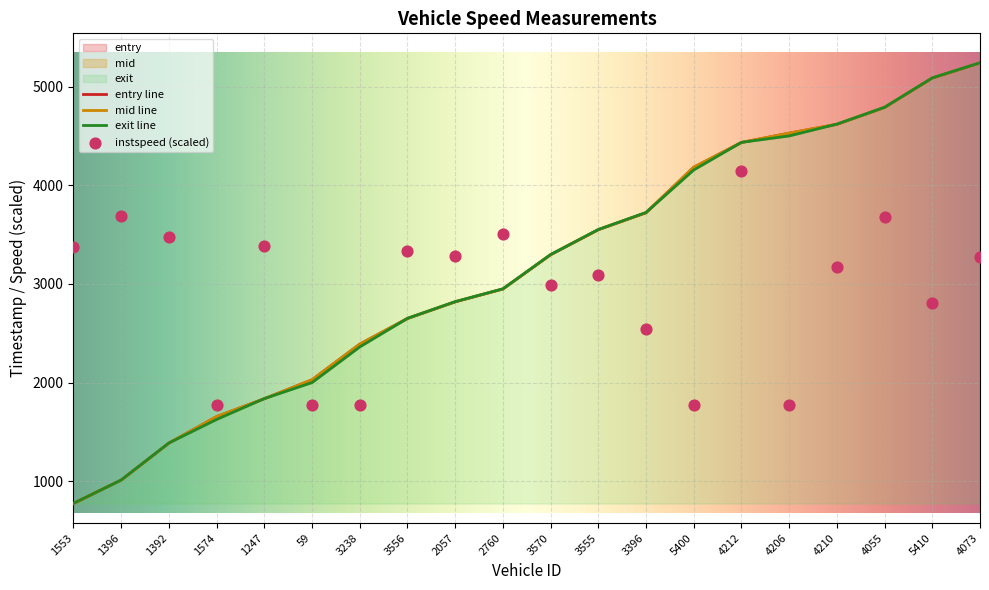

Which series contains the highest Y value?

exit